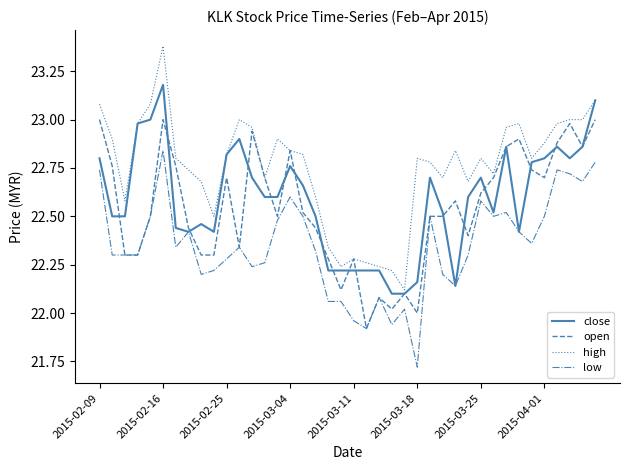

What is the difference between the maximum and minimum values in the high series?

1.3